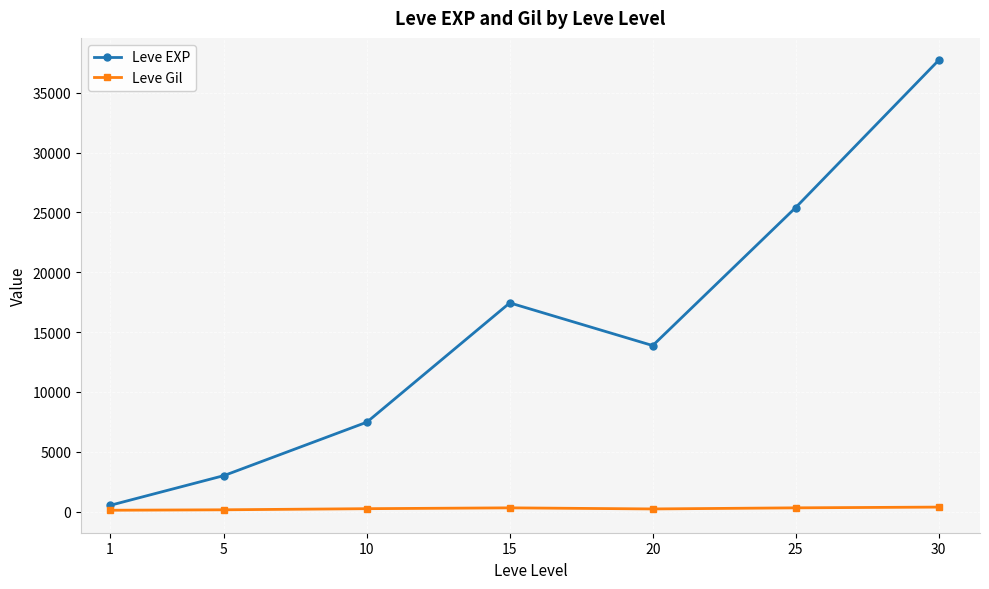

At how many categories does at least one series exceed 15887?

3